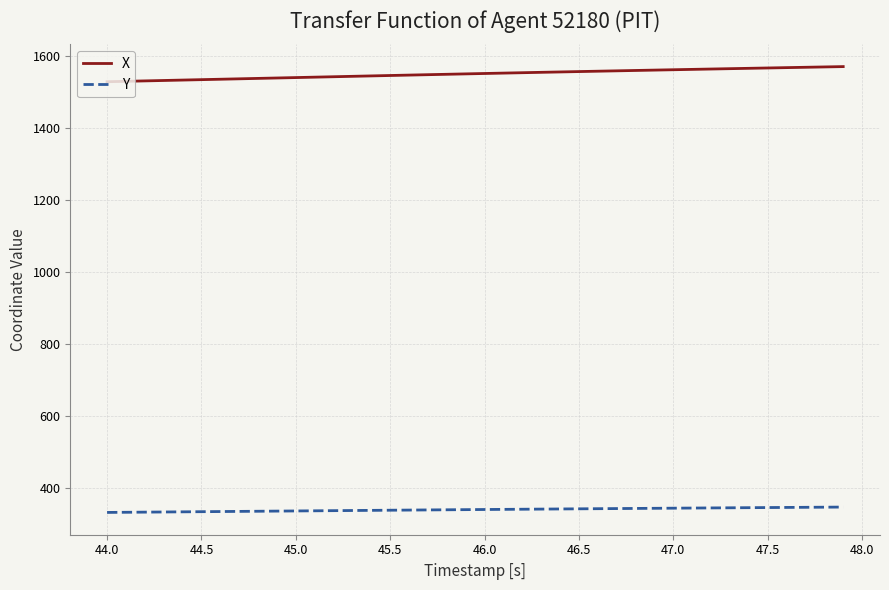

Rank the series by their average value, from lowest to highest.

Y, X